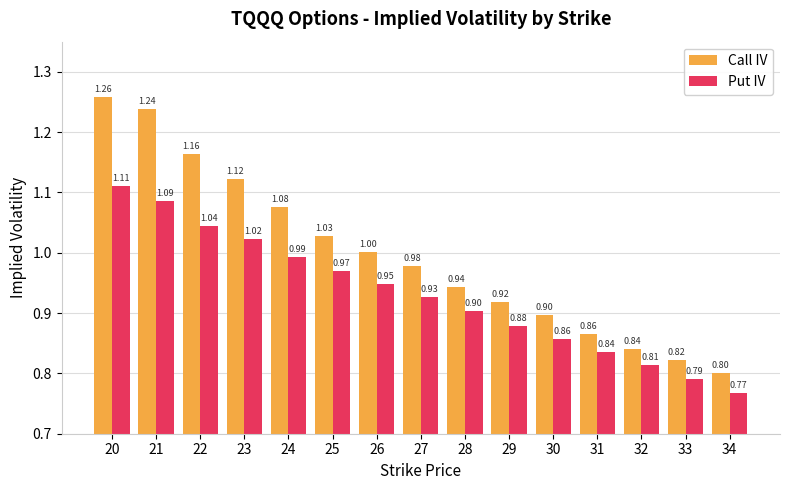

How many categories are shown in the chart?

15